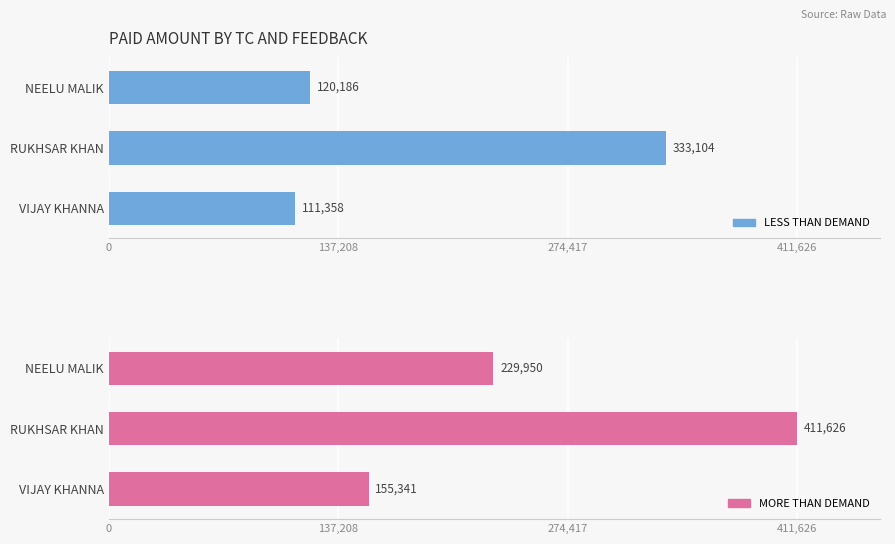

Reading left to right, transcribe all the data shown in this chart.

LESS THAN DEMAND: 120186	333104	111358
MORE THAN DEMAND: 229950	411626	155341